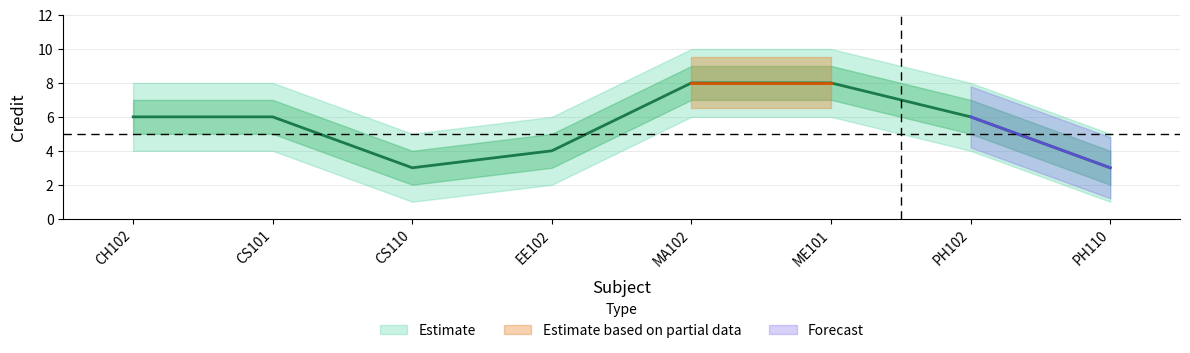

Is it true that Credit_lower equals 7 at ME101?

True